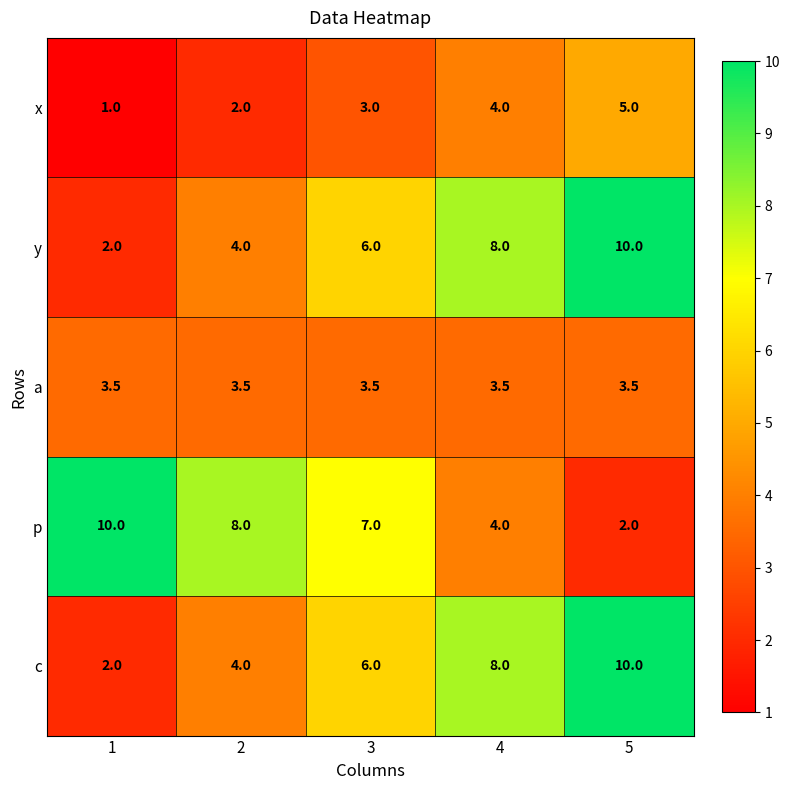

Reading left to right, list all the values displayed in this chart.

x: 1=1.0	2=2.0	3=3.0	4=4.0	5=5.0
y: 1=2.0	2=4.0	3=6.0	4=8.0	5=10.0
a: 1=3.5	2=3.5	3=3.5	4=3.5	5=3.5
p: 1=10.0	2=8.0	3=7.0	4=4.0	5=2.0
c: 1=2.0	2=4.0	3=6.0	4=8.0	5=10.0